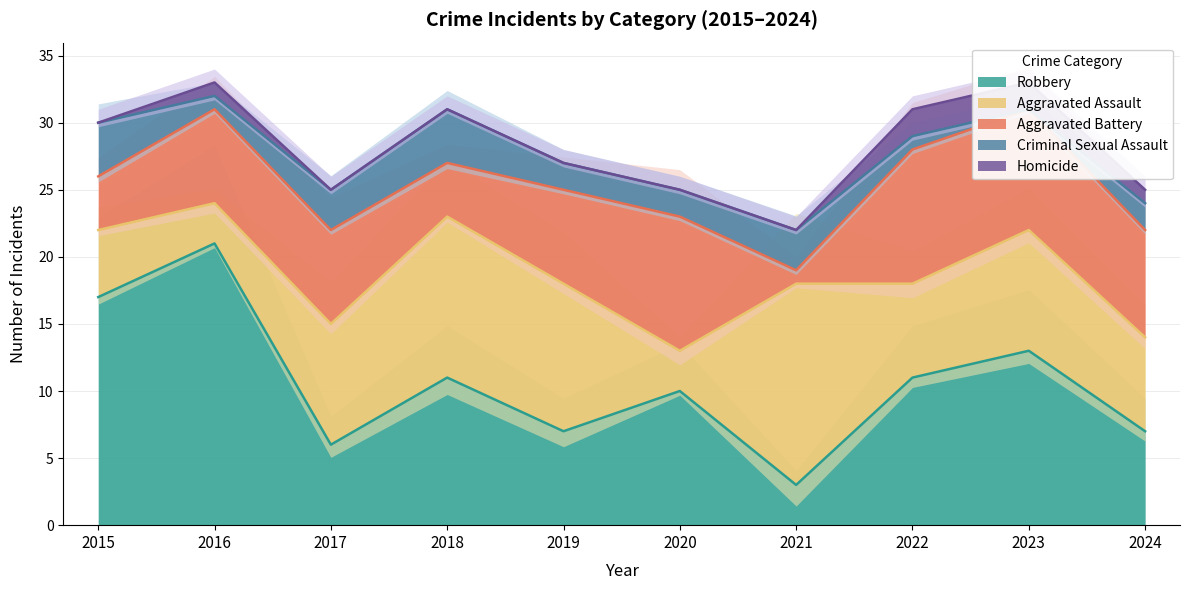

Does the chart display data point markers on the line(s)?

No